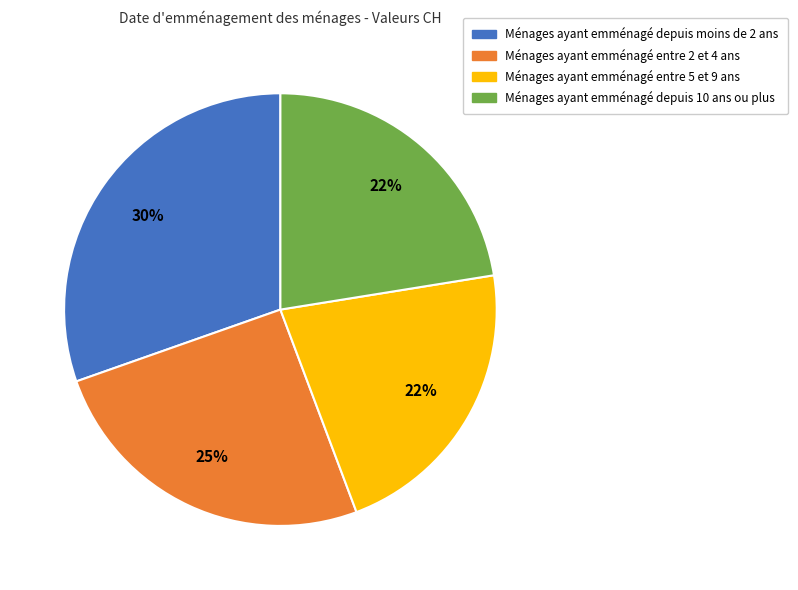

Combined, do Ménages ayant emménagé entre 2 et 4 ans and Ménages ayant emménagé entre 5 et 9 ans account for over 50%?

No